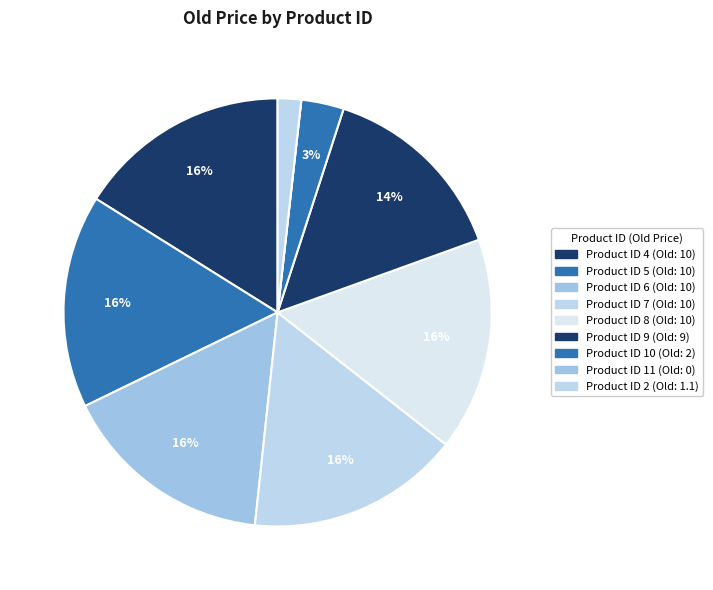

To the nearest percent, what is the average slice percentage?

11%